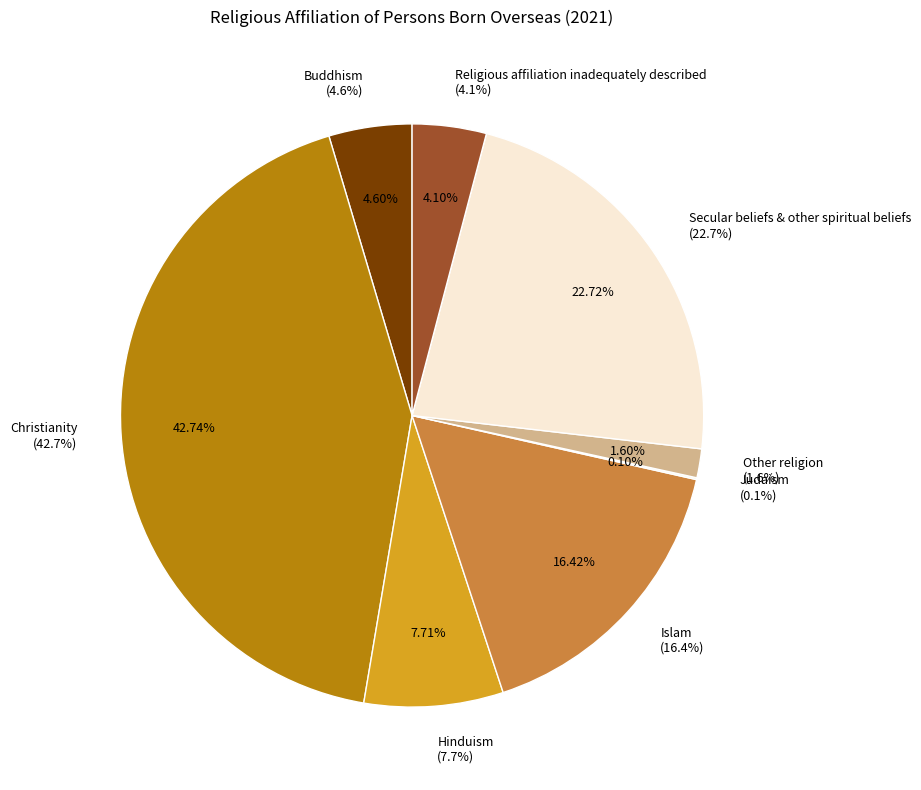

The Judaism slice represents 0% of the pie. True or false?

True